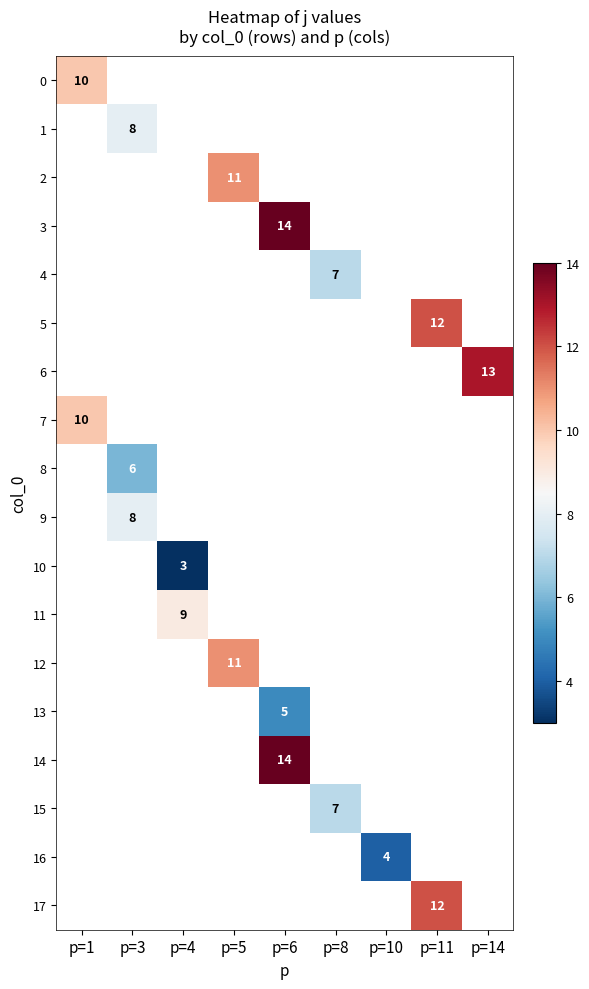

How many positive values does the 5 series have?

1